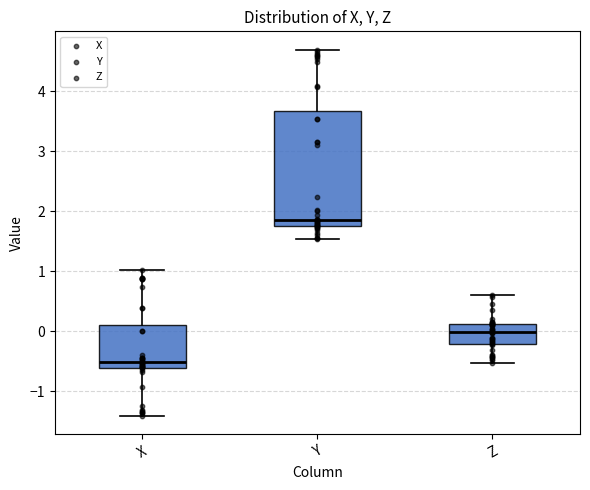

Where does the median line of the box for X sit on the y-axis? The values are not printed on the chart, so give them approximately, as read against the axis.

-0.5